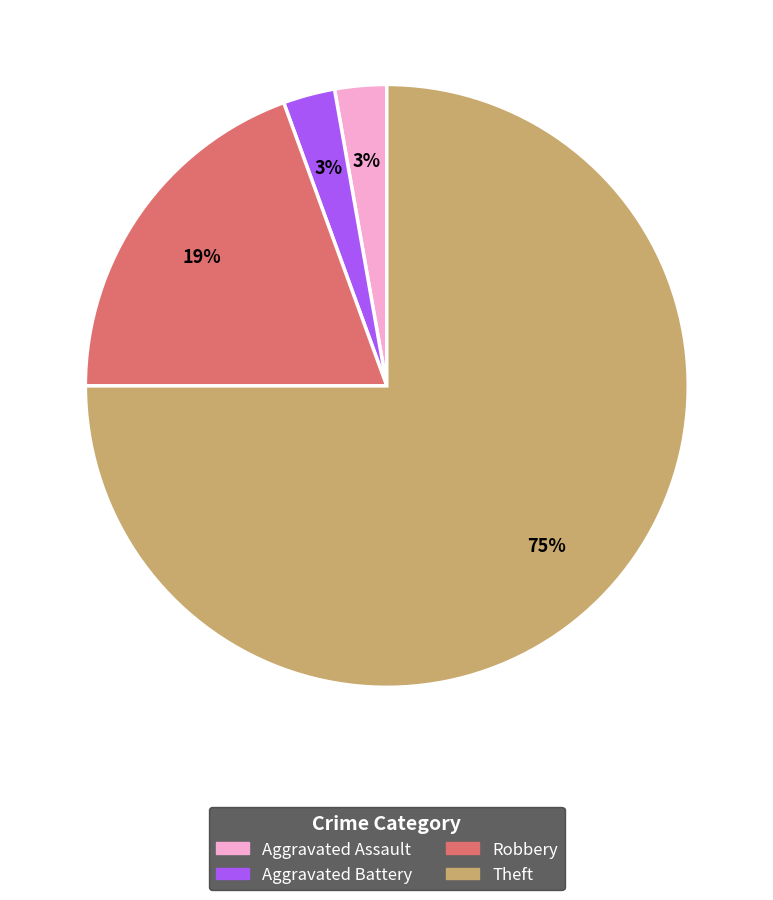

Is there a majority slice in this chart?

Yes